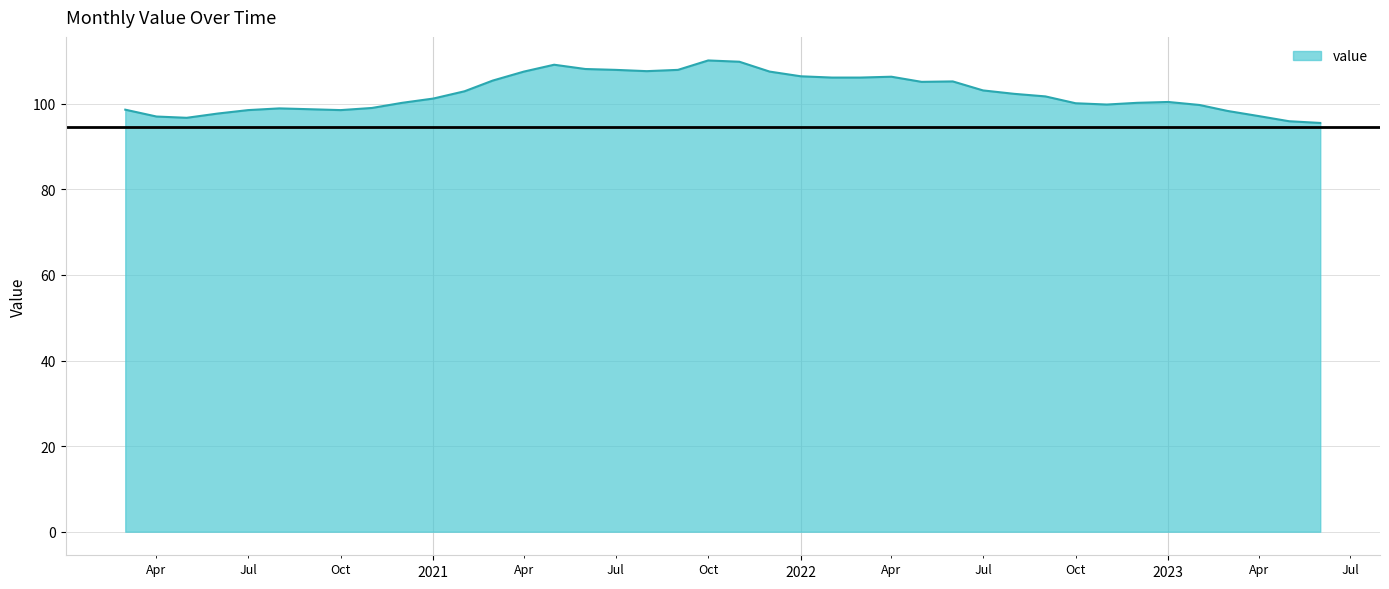

What is the minimum value shown in the chart?

95.5